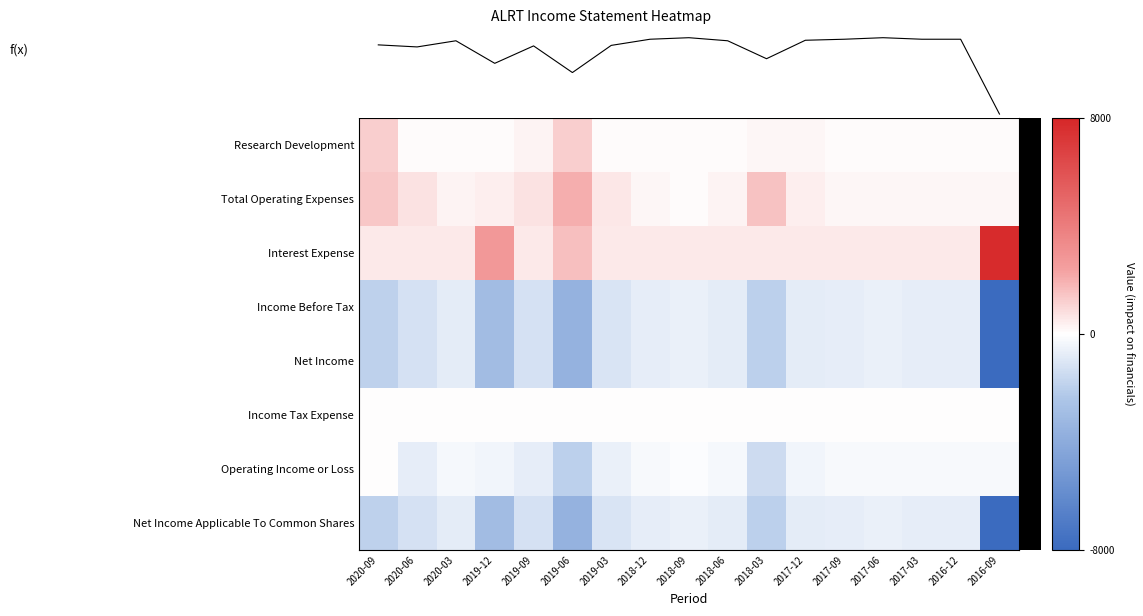

Between 2017-06 and 2016-12, which series saw the biggest shift?

Income Before Tax